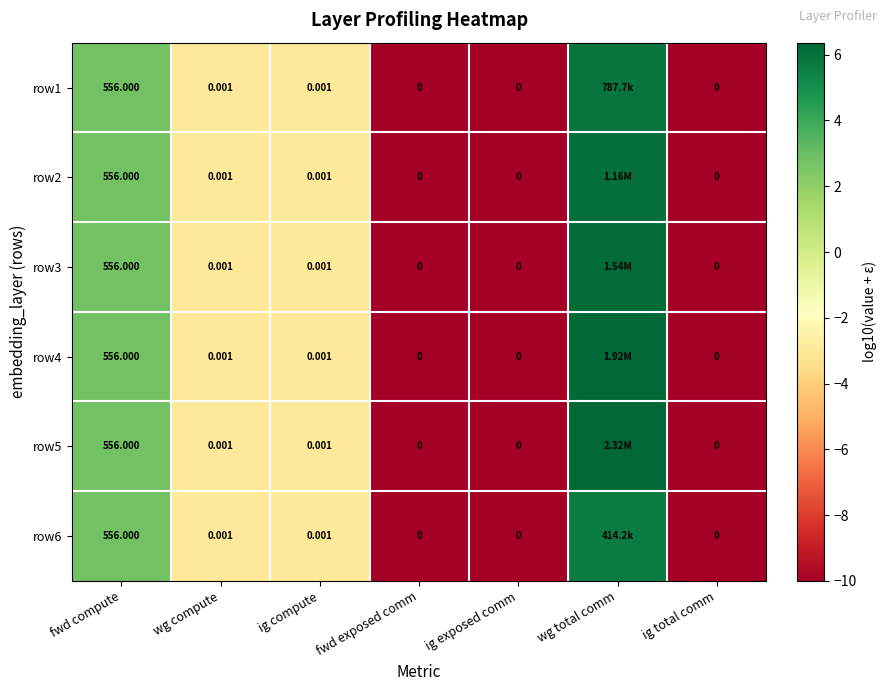

Is the value of row6 at fwd compute greater than the value of row3 at ig exposed comm?

Yes